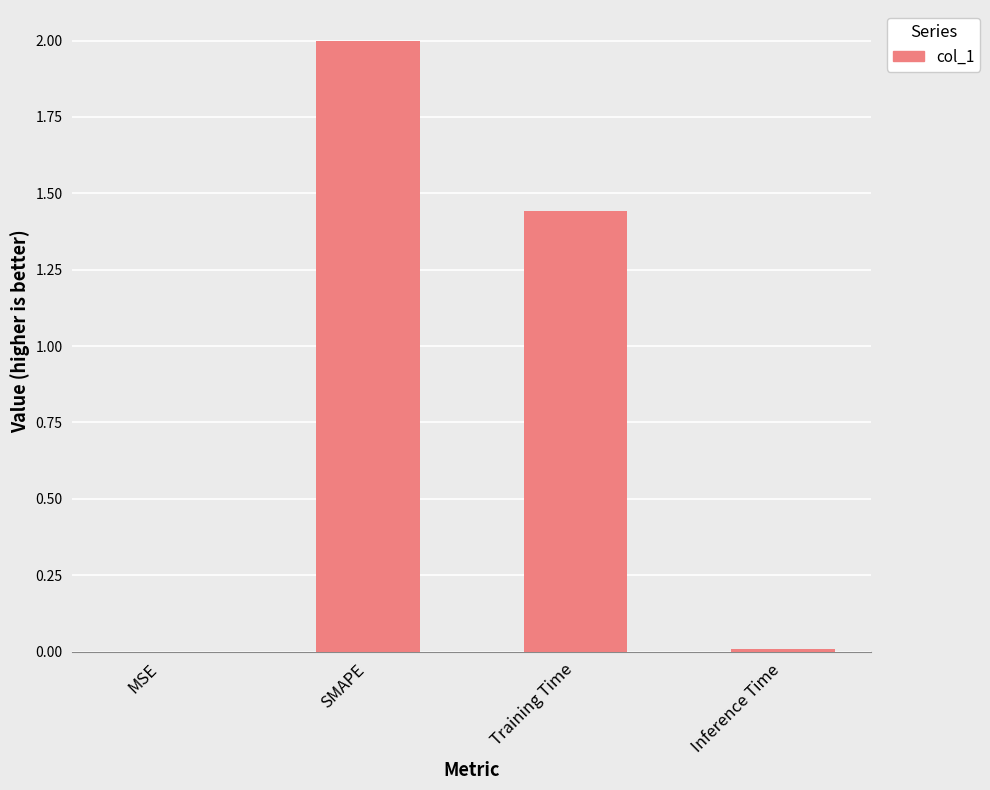

How many categories are shown in the chart?

4